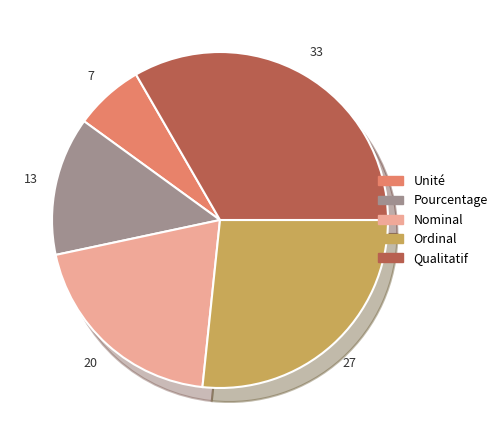

Do Pourcentage and Unité together represent more than half of the pie?

No